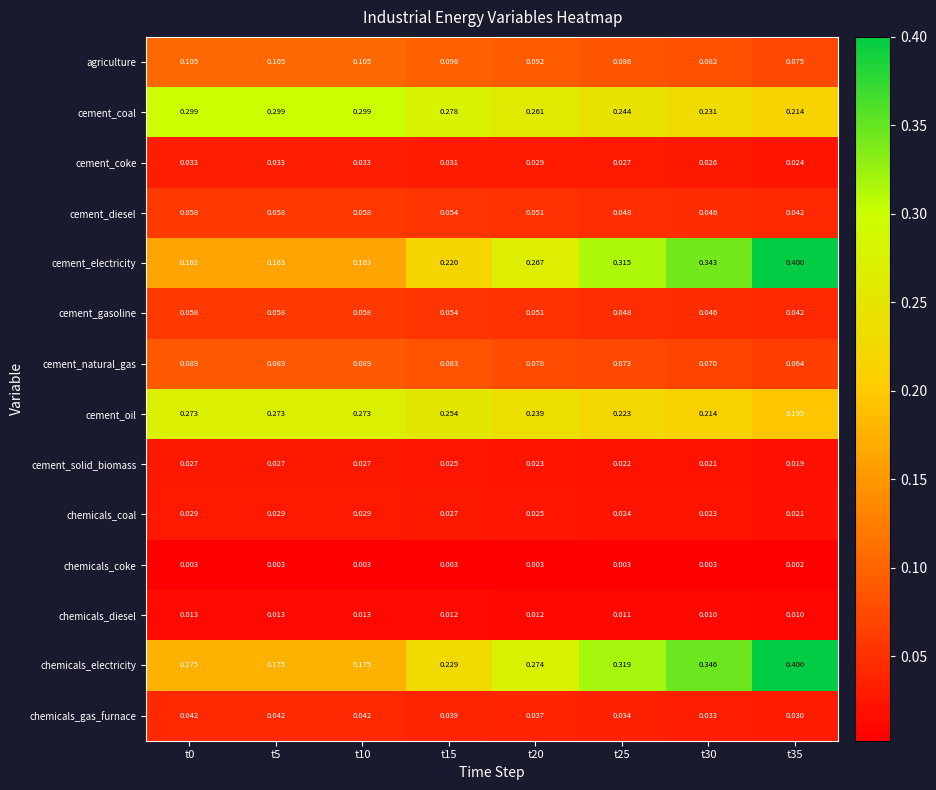

Which series has the largest total across all categories?

cement_coal